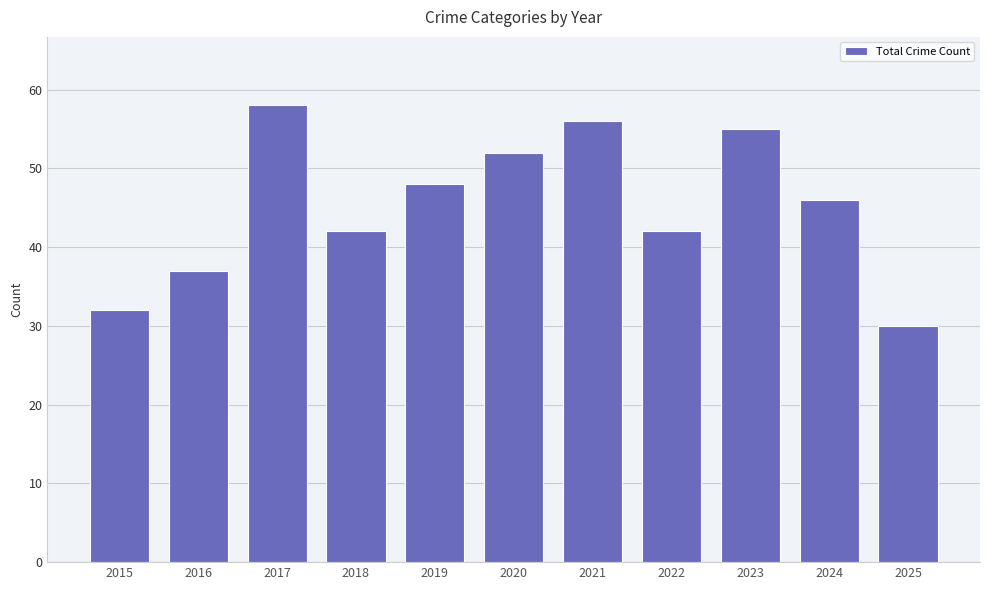

Which category has the highest value across all series?

2017